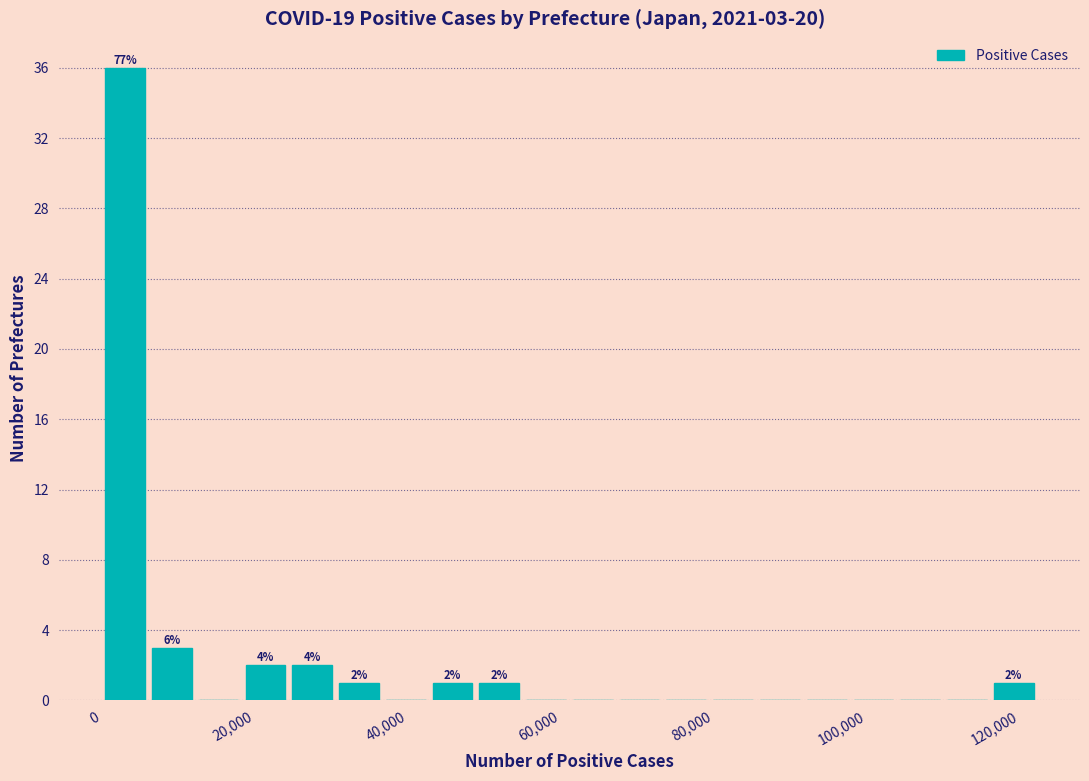

Around what value on the x-axis is the tallest bar? Give the approximate position of its centre, as read against the axis.

4000